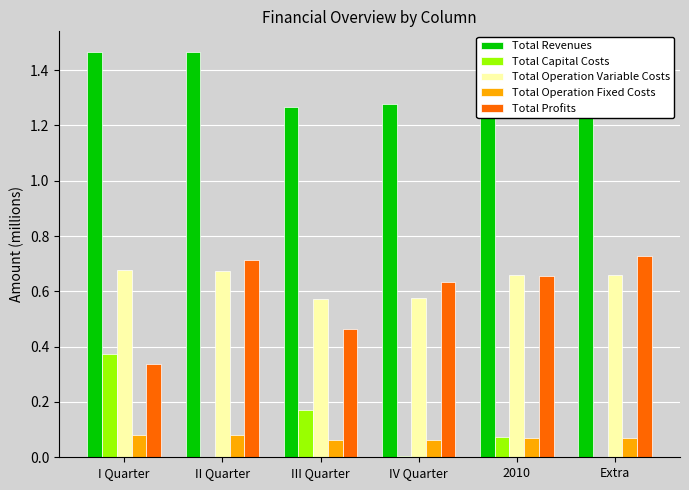

What is the sum of the Total Profits values at I Quarter and II Quarter?

1.1